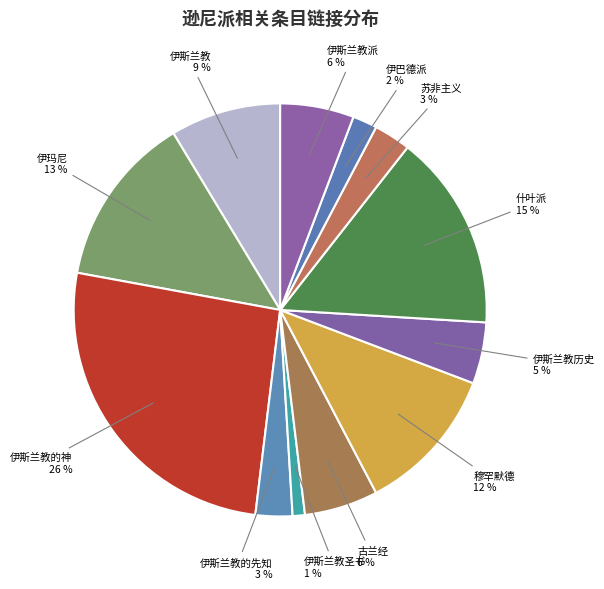

How many segments does this pie chart have?

12